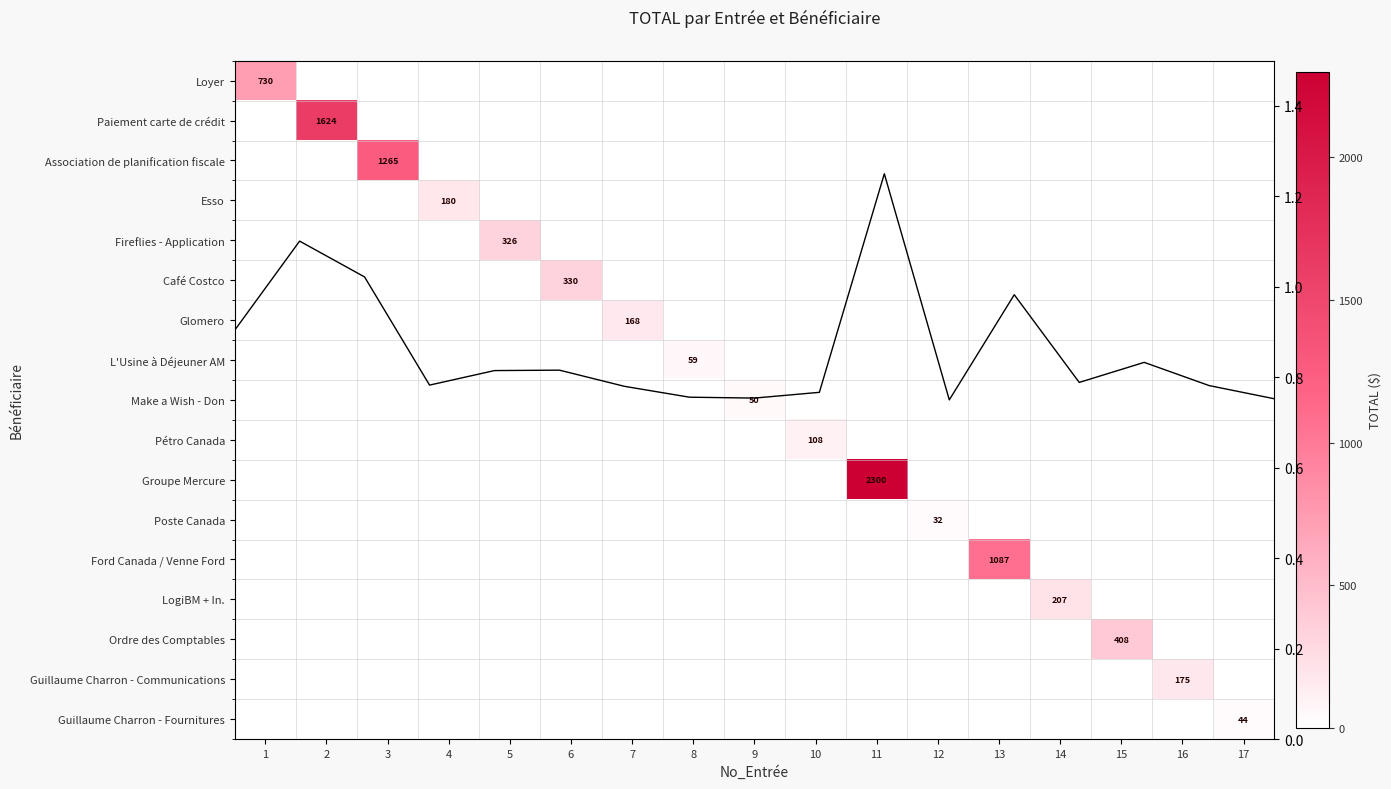

Is the value of Pétro Canada at 17 greater than the value of Paiement carte de crédit at 6?

No